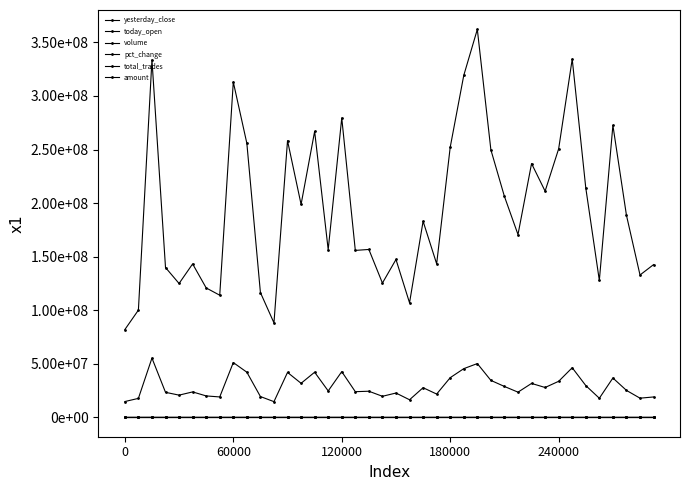

Is this an area chart (filled region under the line)?

No